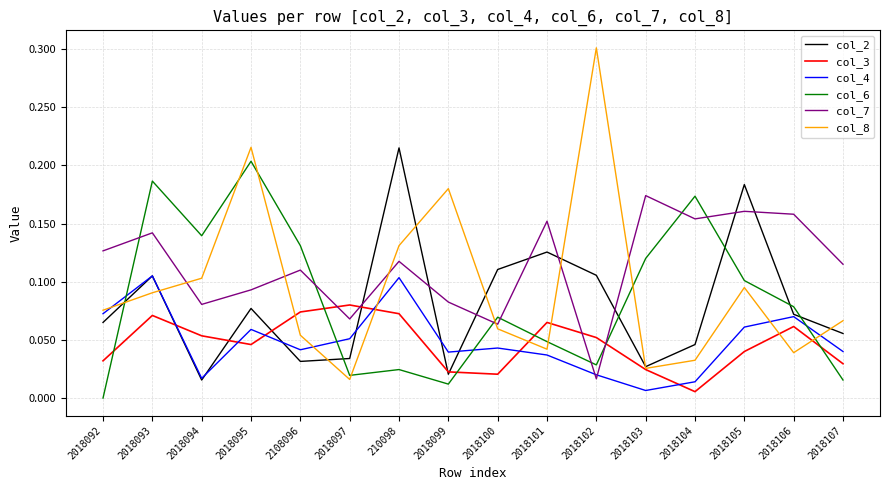

What is the total value across all series at 2018095?

0.7